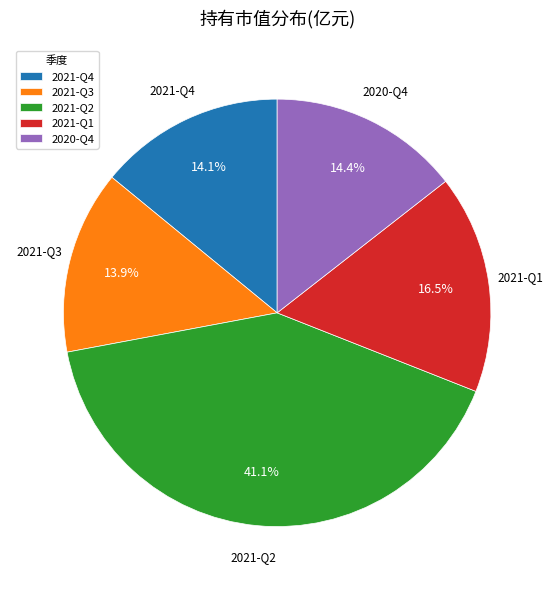

Is 2021-Q1 the majority of the pie?

No